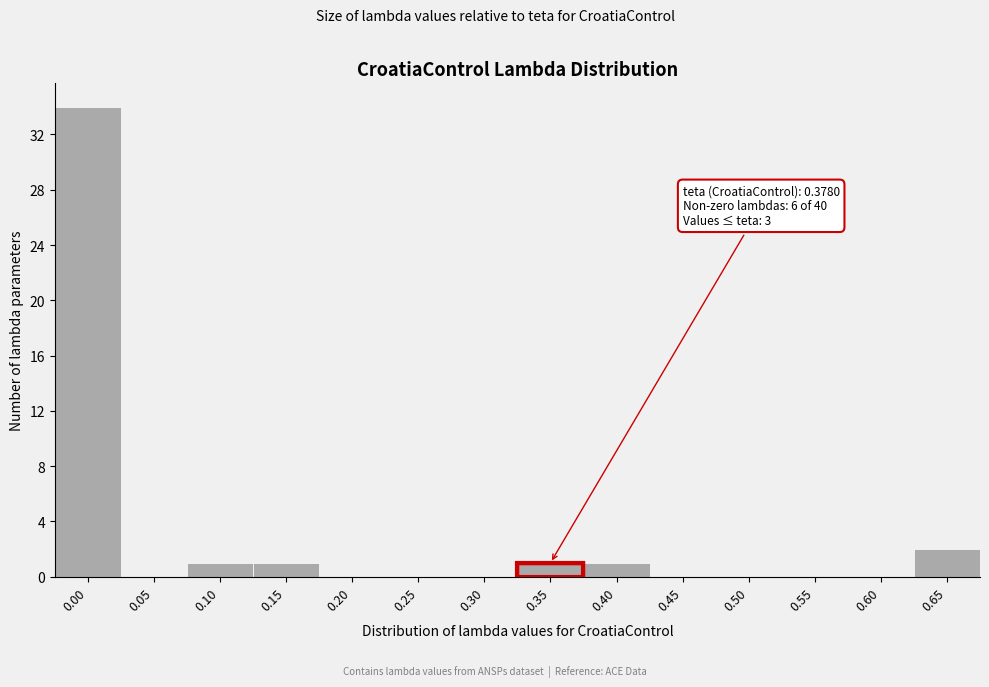

Reading left to right, extract all data points from this chart.

0.00=34	0.05=0	0.10=1	0.15=1	0.20=0	0.25=0	0.30=0	0.35=1	0.40=1	0.45=0	0.50=0	0.55=0	0.60=0	0.65=2